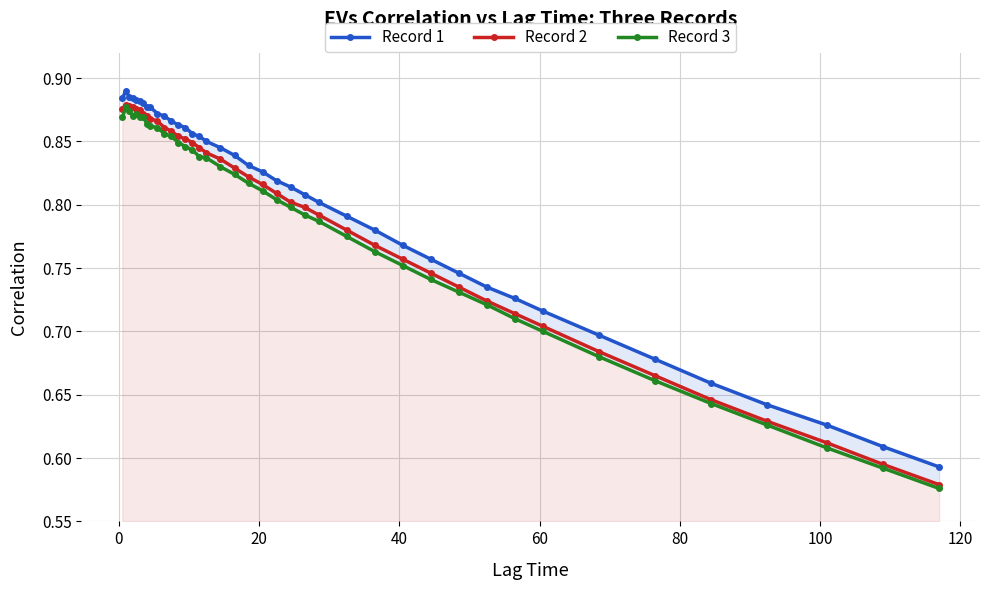

Which series has the largest total across all categories?

Record 1